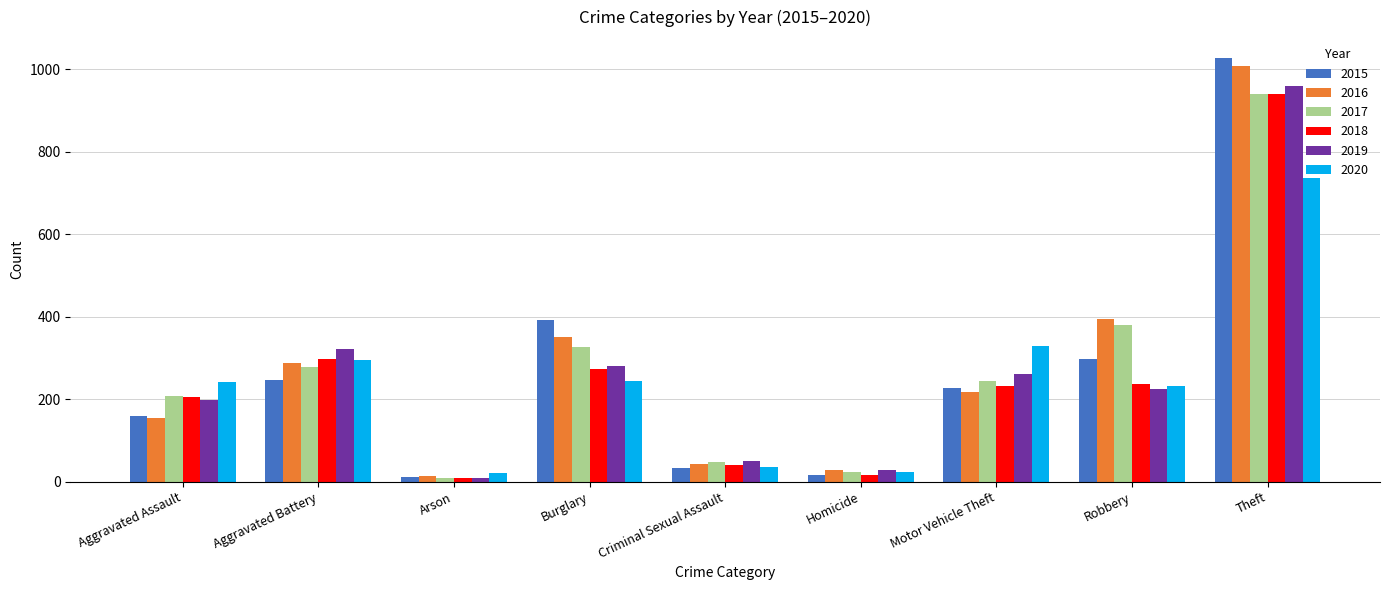

Which category has the highest value in the 2019 series?

Theft